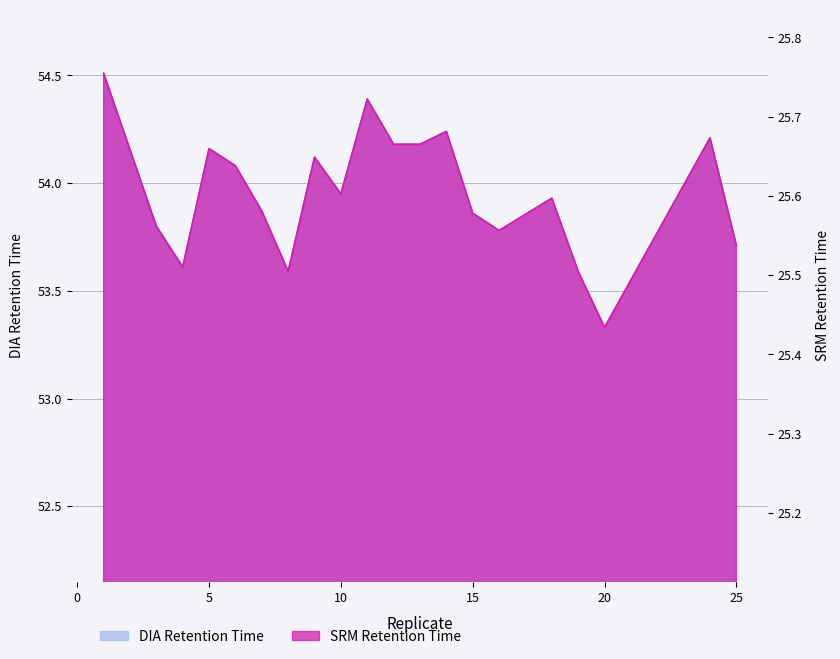

Reading left to right, list all the values displayed in this chart.

DIA Retention Time: 54.5	53.8	53.6	54.2	54.1	53.9	53.6	54.1	54.0	54.4	54.2	54.2	54.2	53.9	53.8	53.9	53.6	53.3	54.2	53.7
SRM Retention Time: 25.8	25.6	25.5	25.7	25.6	25.6	25.5	25.6	25.6	25.7	25.7	25.7	25.7	25.6	25.6	25.6	25.5	25.4	25.7	25.5